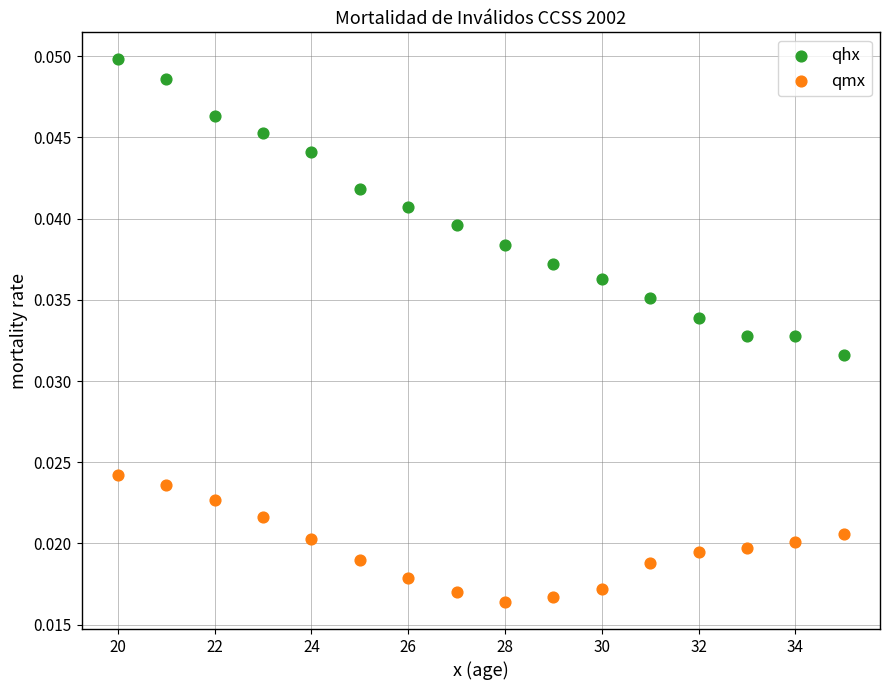

Which series reaches the minimum Y coordinate?

qmx